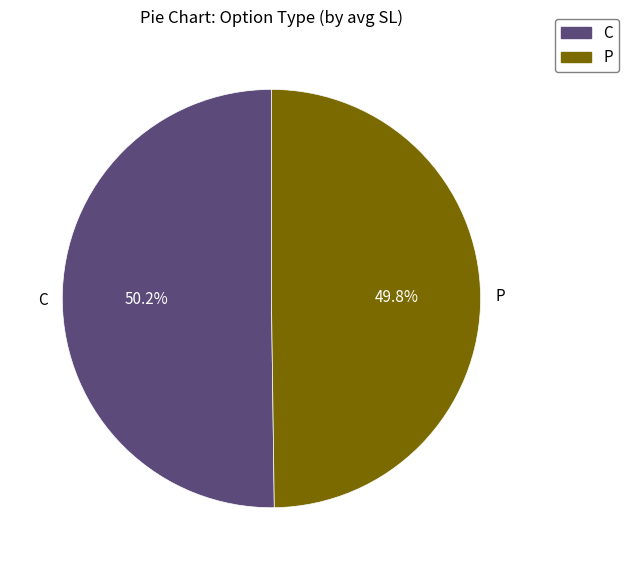

To the nearest percent, what percentage of the pie is P?

50%